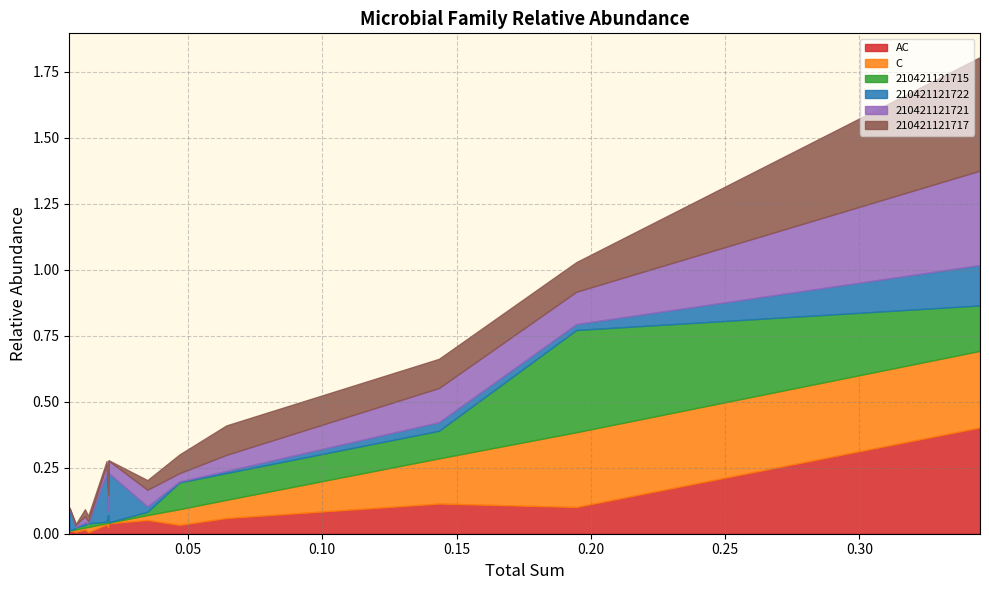

Which series has the largest total across all categories?

210421121715